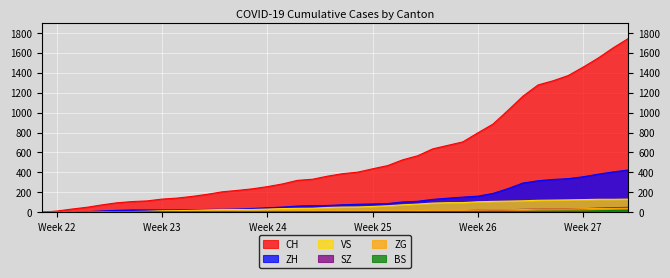

Which series has the largest total across all categories?

CH